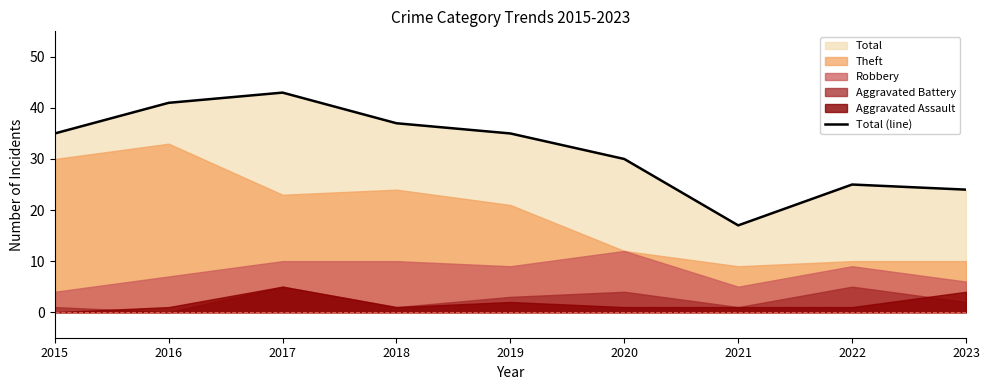

Count the number of categories in the chart.

9